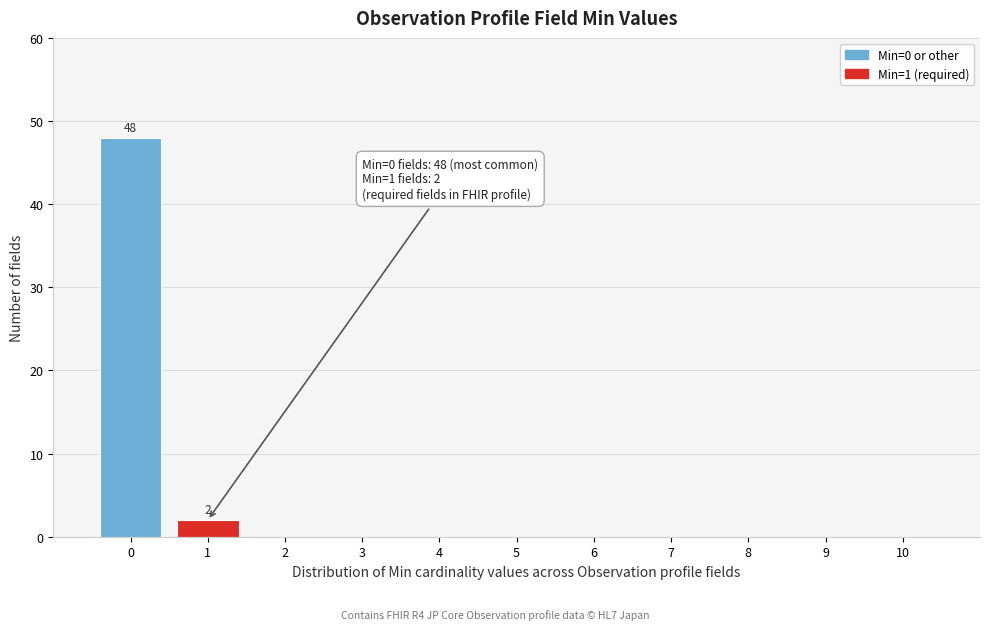

Which range on the x-axis has the tallest bar?

-0.5 to 0.5